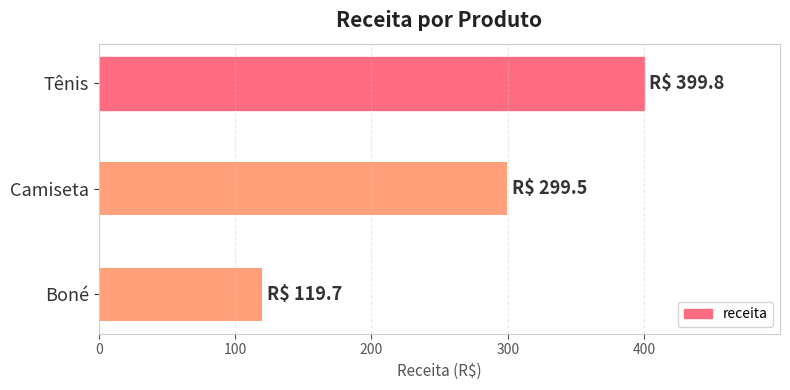

The value at Camiseta is 449.3. True or false?

False